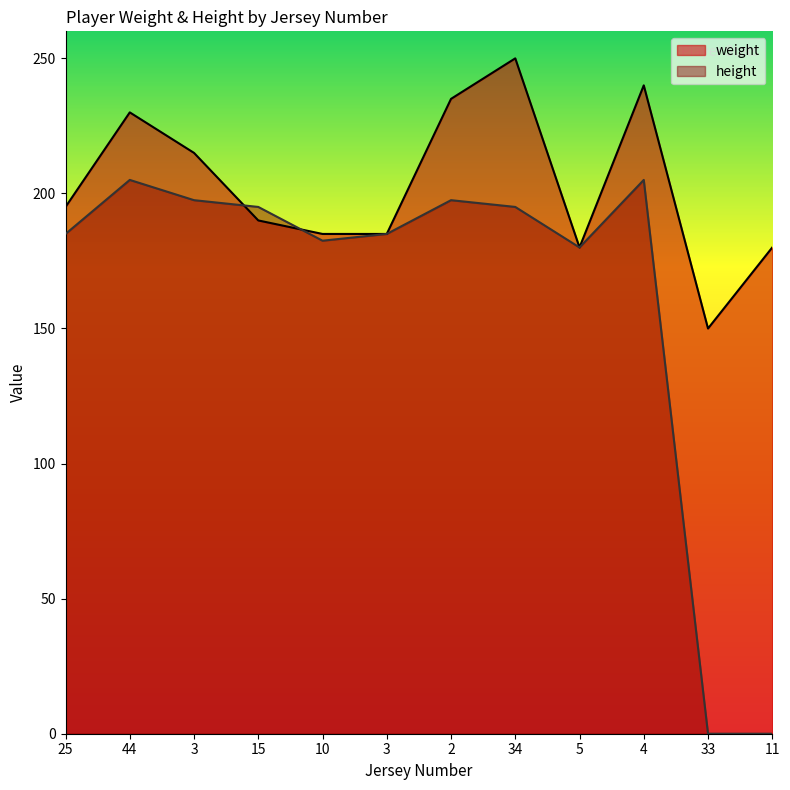

What is the sum of the height values at 5 and 34?

375.0